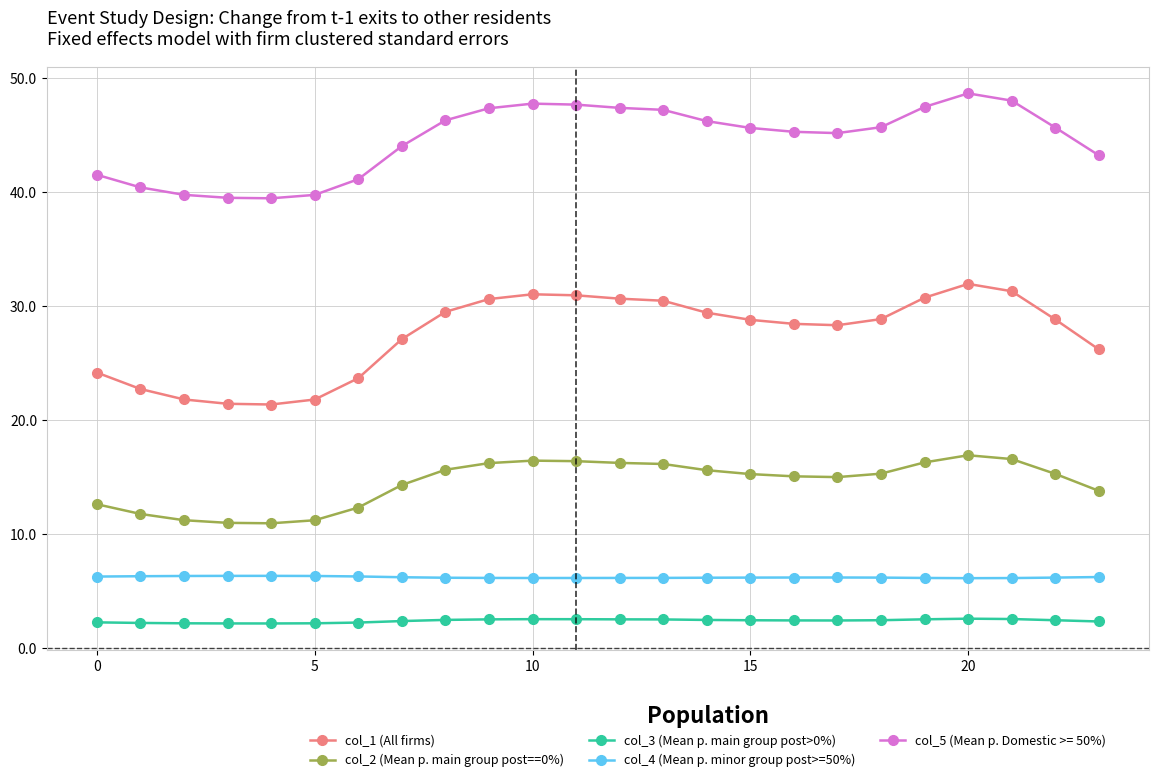

Which series has the largest range (max minus min)?

col_1 (All firms)